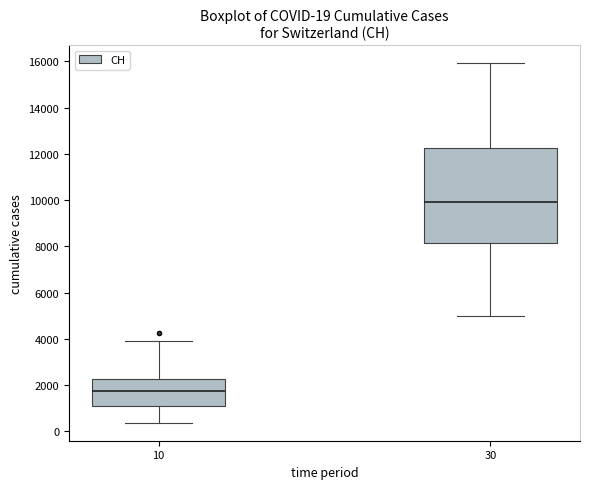

Which box's median line is the lowest?

10